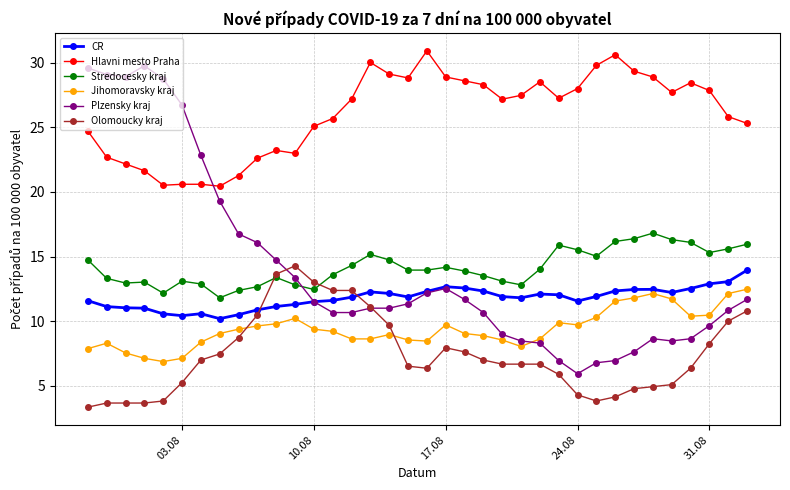

How many series are shown in this chart?

6